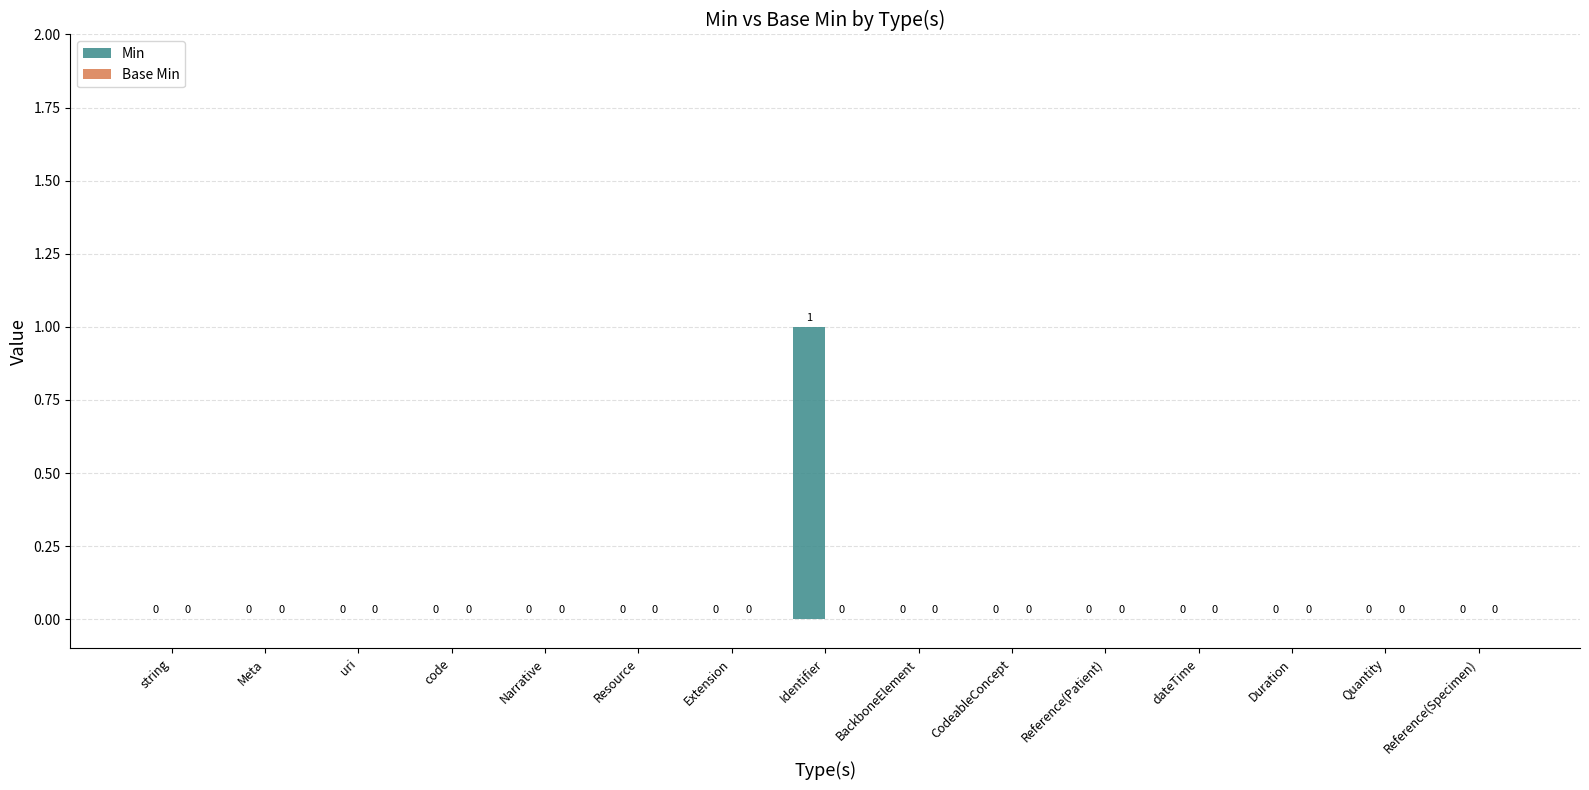

What is the change in value from Meta to Identifier?

+1